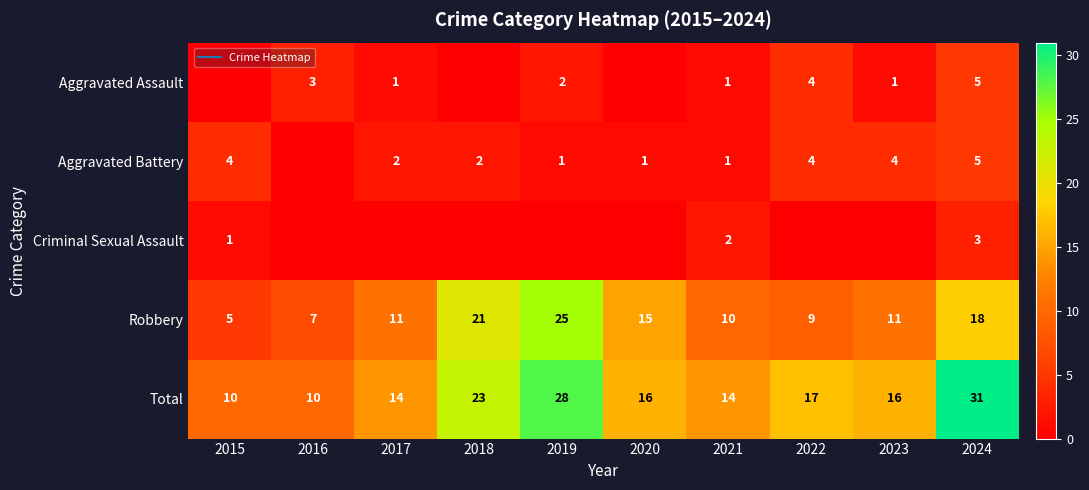

What is the difference between the maximum and second lowest values in the Aggravated Assault series?

5